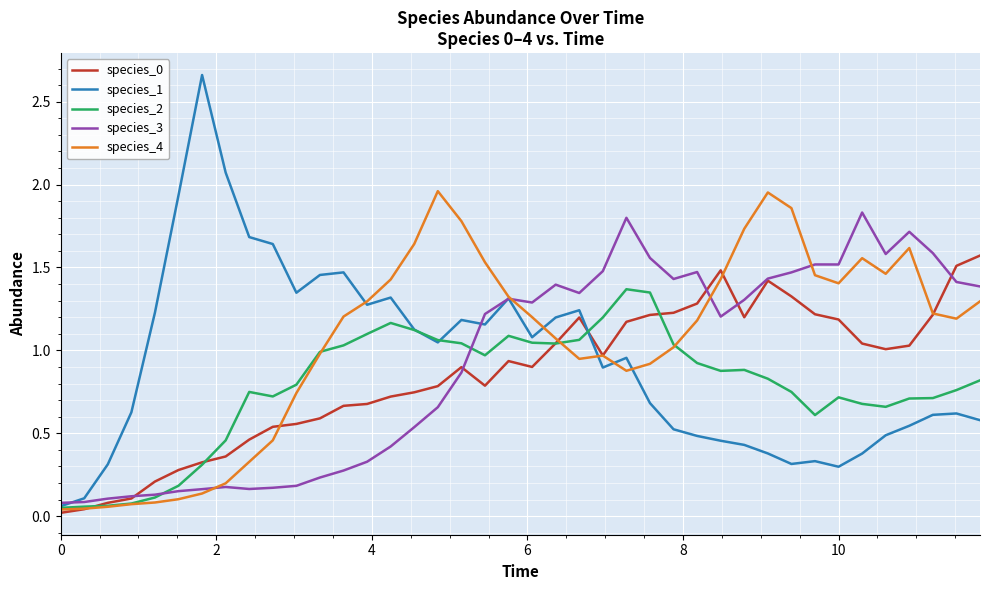

How many lines are shown in the chart?

5